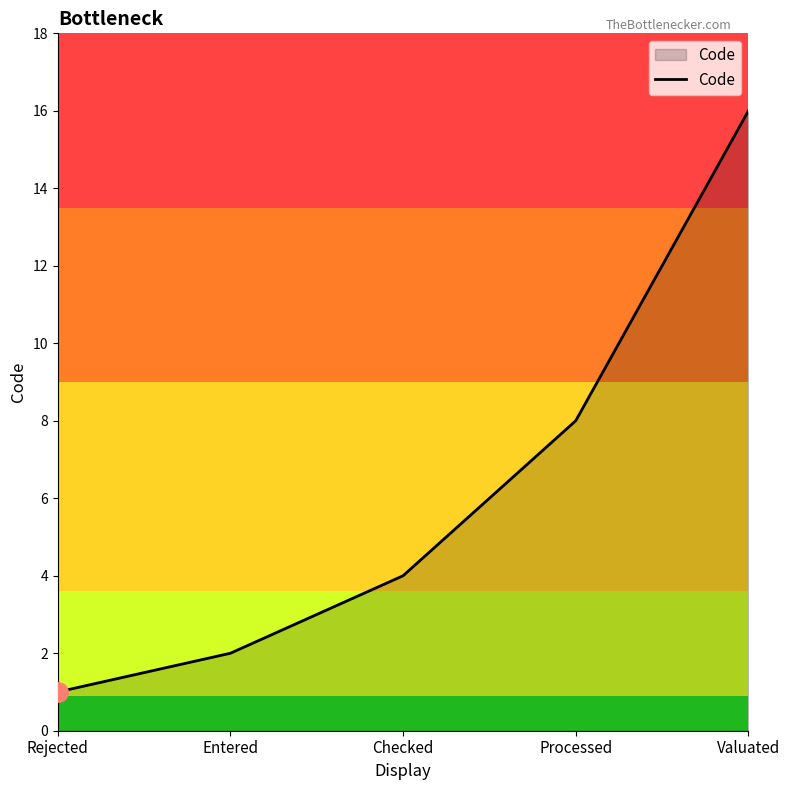

True or false: the data shows 2 at Entered.

True